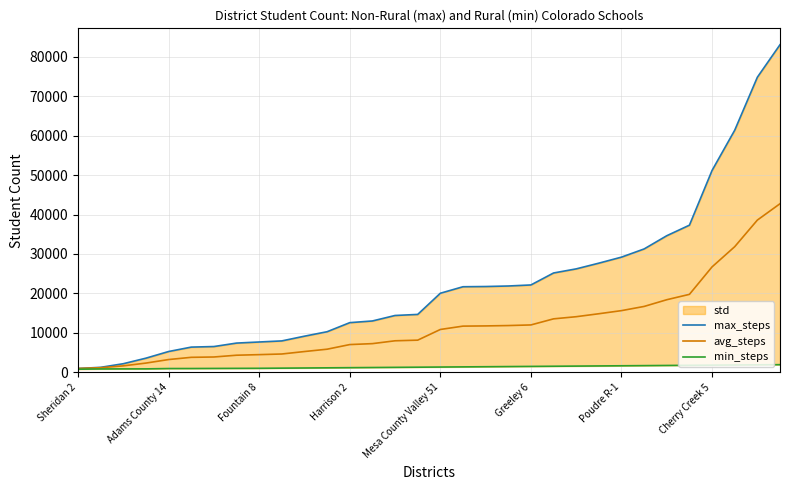

Between Greeley 6 and 12, which is larger?

12